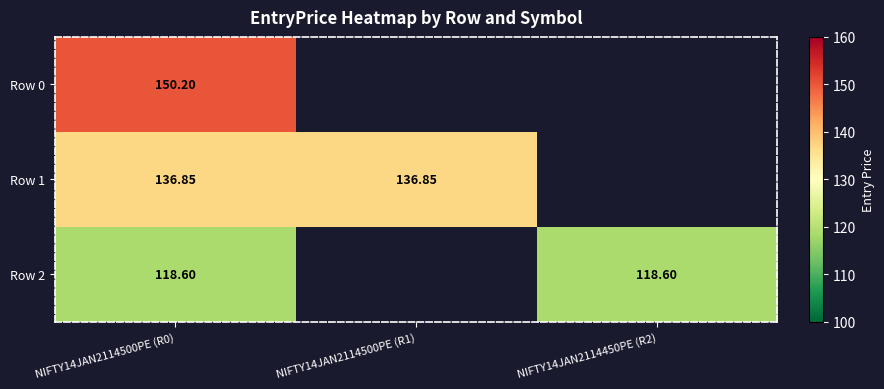

Is the value of Row 1 at NIFTY14JAN2114500PE (R1) greater than the value of Row 2 at NIFTY14JAN2114500PE (R0)?

Yes